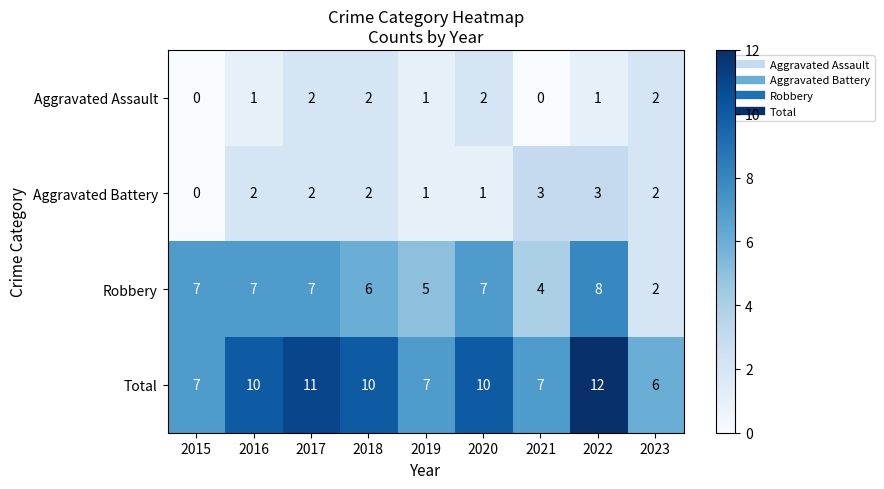

Which series changed the most between 2016 and 2023?

Robbery